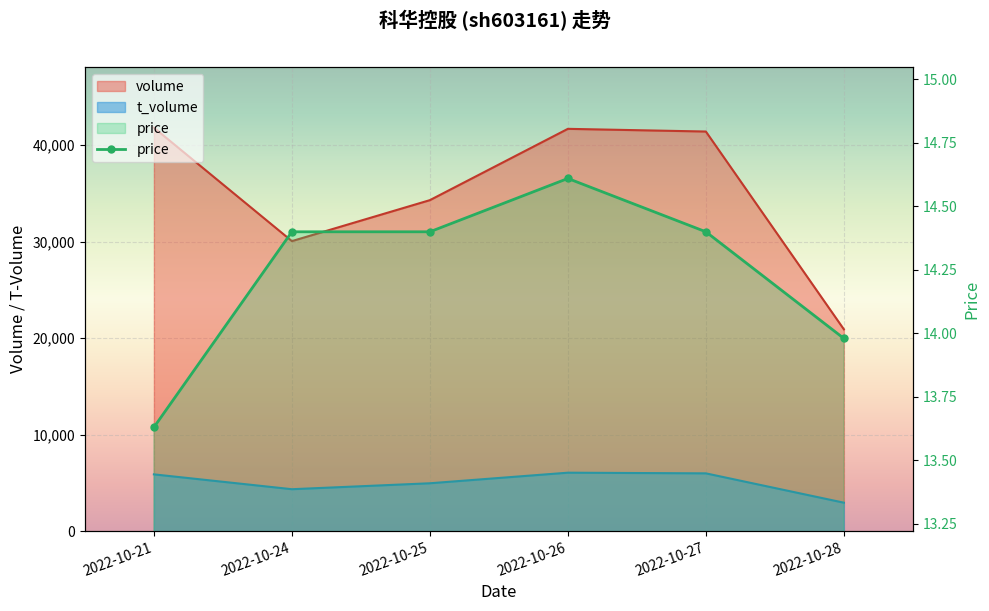

What is the sum of all values?

85.4